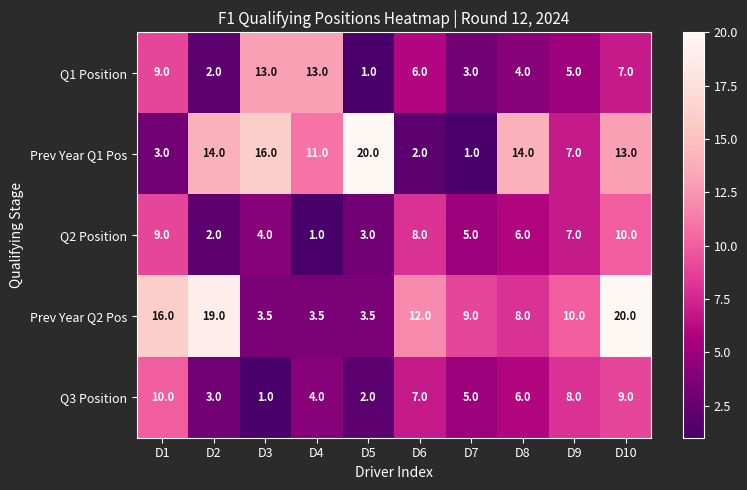

What is the average value of the Q3 Position series?

5.5